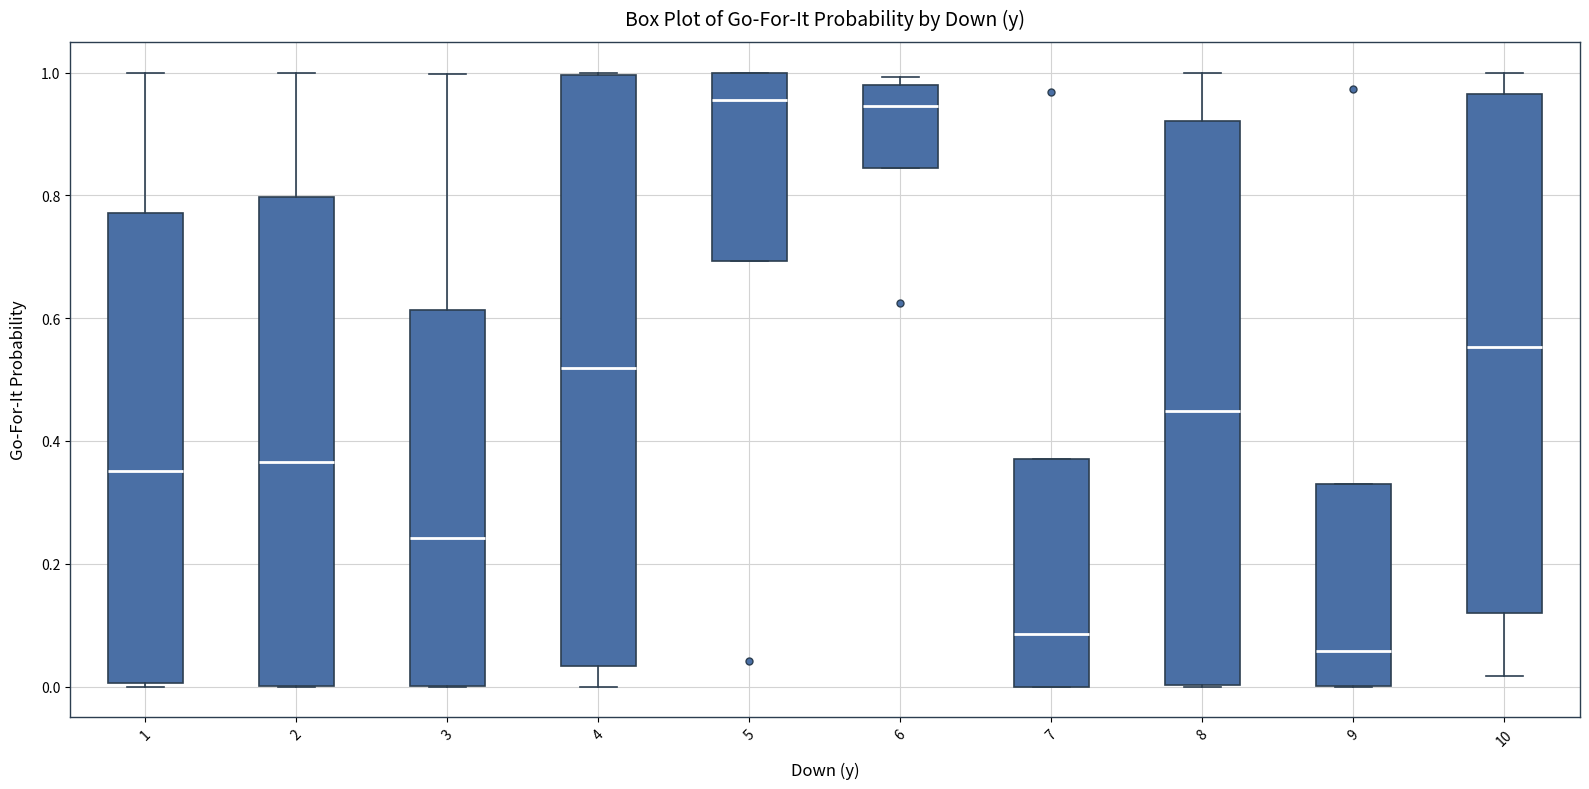

Reading left to right, transcribe this box plot: for each box, give where its median line is, the range the box spans, and where its two whiskers end, as read against the y-axis. The values are not printed on the chart, so give them approximately, as read against the axis.

1: median 0.36, box 0.00 to 0.78, whiskers 0.00 (just below the box's lower edge) to 1.00
2: median 0.36, box 0.00 to 0.80, whiskers 0.00 to 1.00
3: median 0.24, box 0.00 to 0.62, whiskers 0.00 to 1.00
4: median 0.52, box 0.04 to 1.00, whiskers 0.00 to 1.00
5: median 0.96, box 0.70 to 1.00, whiskers 0.70 to 1.00
6: median 0.94, box 0.84 to 0.98, whiskers 0.84 to 1.00
7: median 0.08, box 0.00 to 0.38, whiskers 0.00 to 0.38
8: median 0.44, box 0.00 to 0.92, whiskers 0.00 to 1.00
9: median 0.06, box 0.00 to 0.34, whiskers 0.00 to 0.34
10: median 0.56, box 0.12 to 0.96, whiskers 0.02 to 1.00